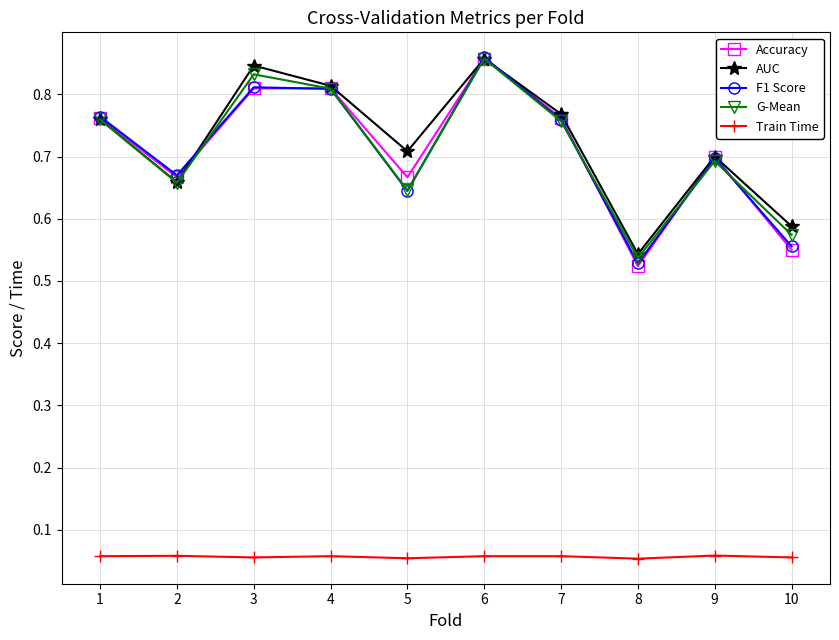

True or false: Train Time and F1 Score intersect in this chart.

False